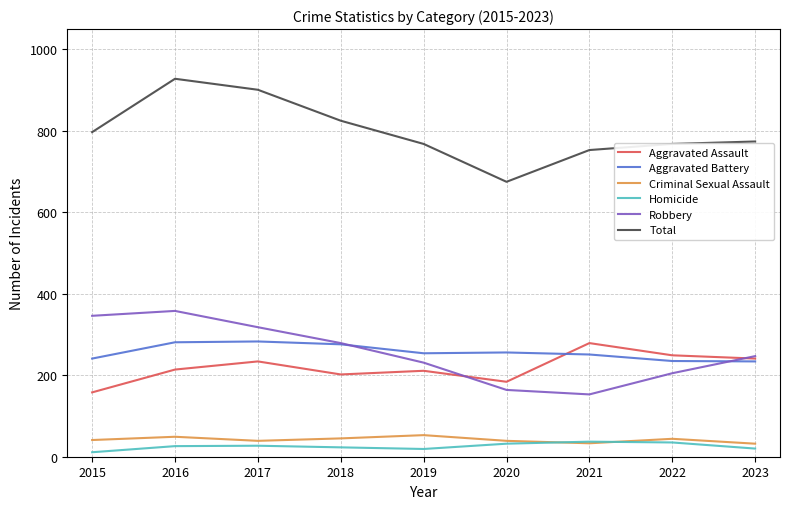

Where is the first local maximum for Total?

2016